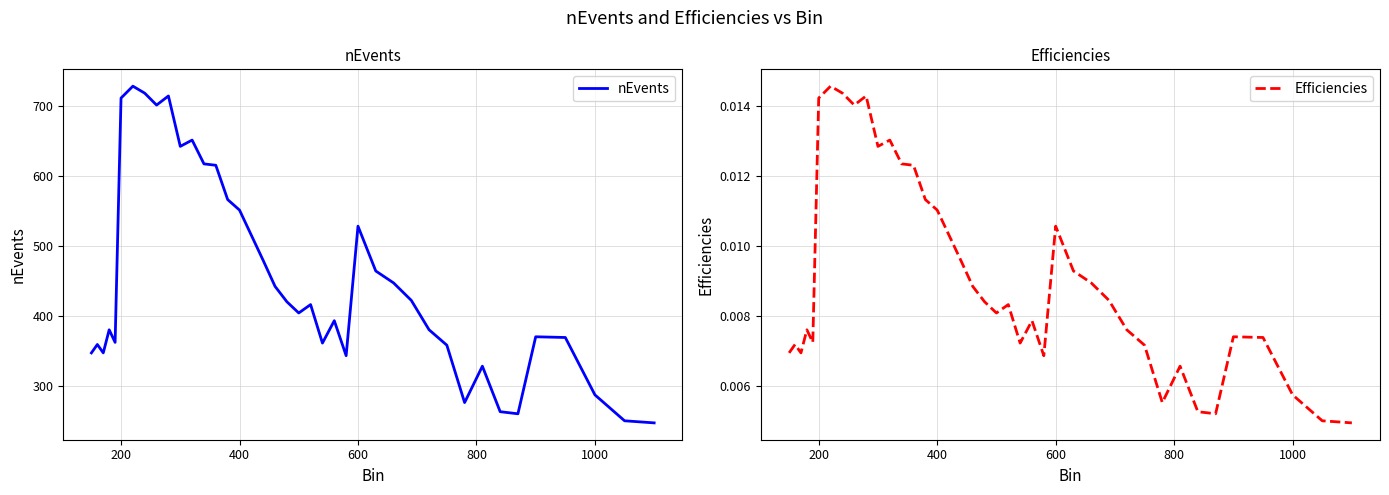

Does the chart have visible grid lines?

Yes